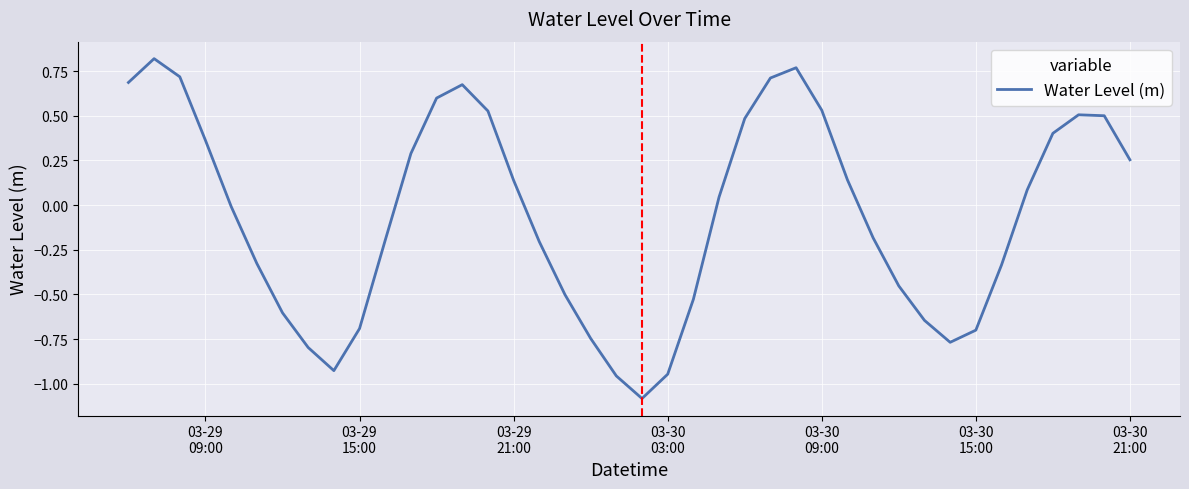

What is the smallest value displayed?

-1.1